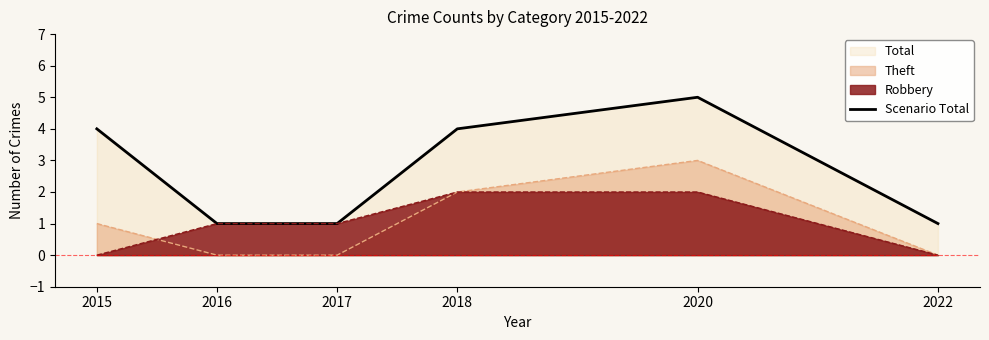

What is the difference between the values at 2022 and 2015?

3